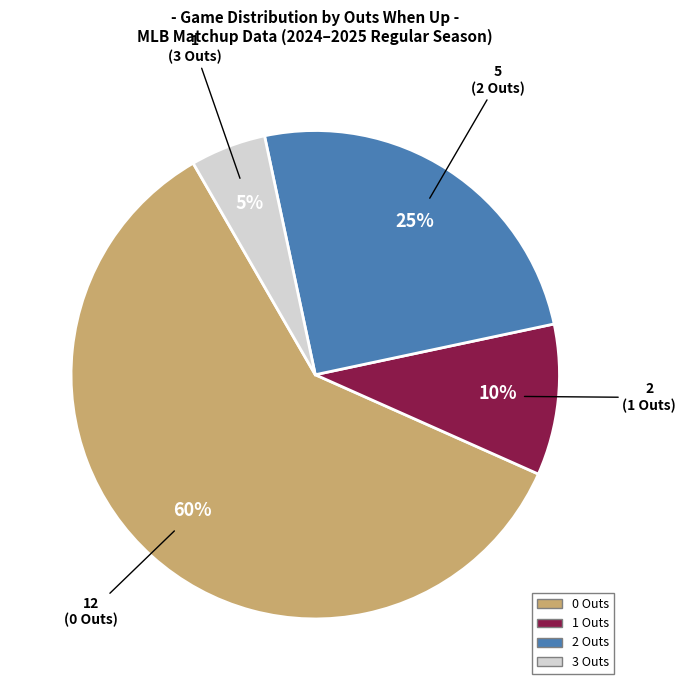

Is there any slice that represents more than half of the pie?

Yes